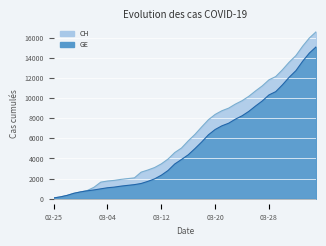

True or false: CH has a value of 10168 at 2020-03-25.

True